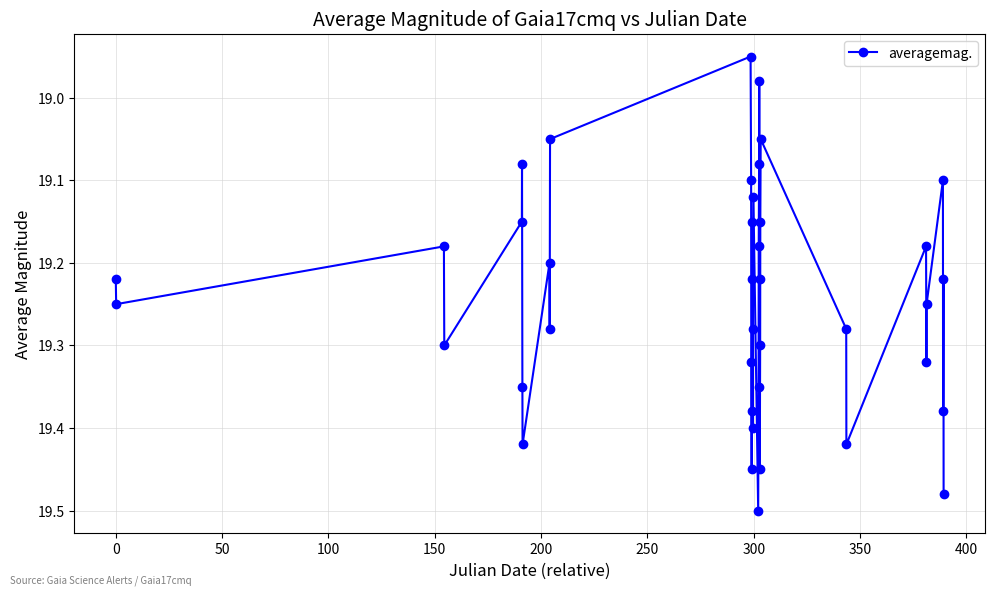

What is the difference between the second highest and minimum values?

0.5